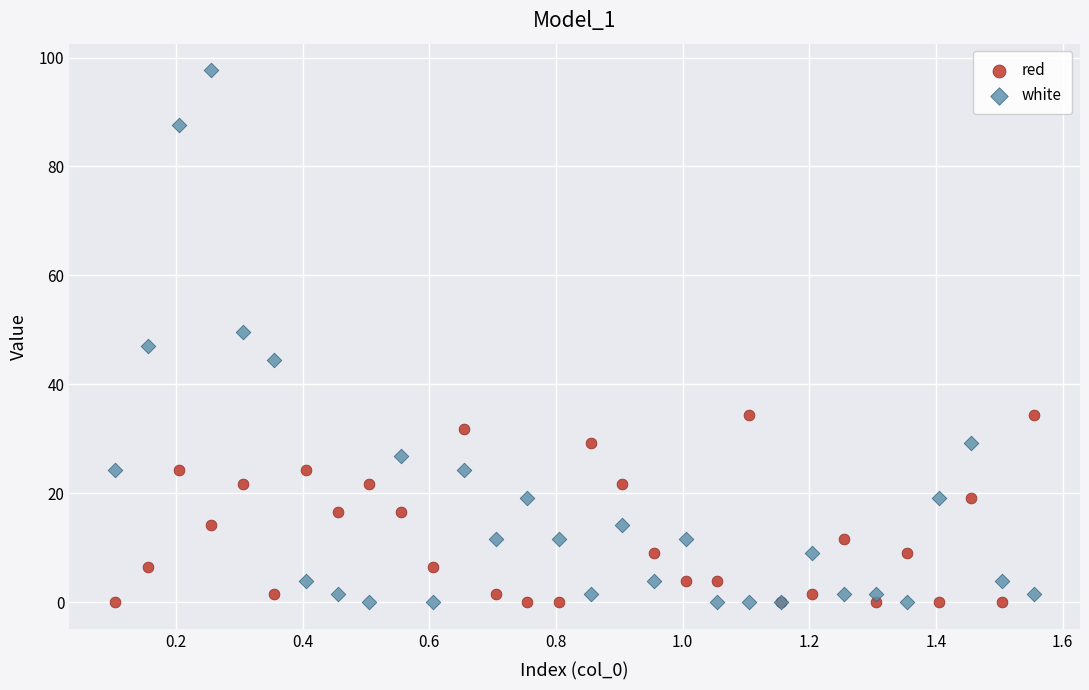

Which series reaches the maximum Y coordinate?

white